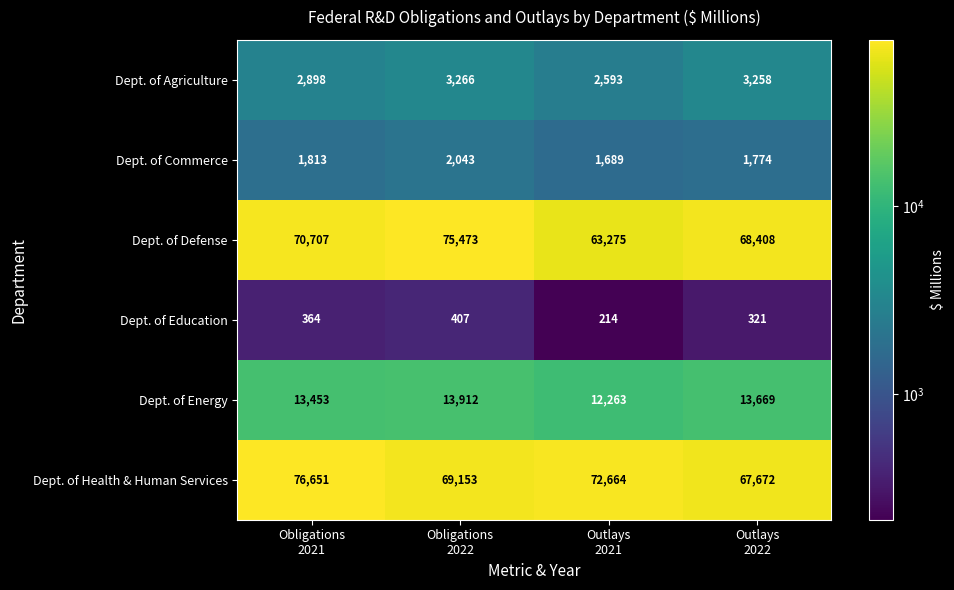

What is the difference between the maximum and minimum values in the Dept. of Education series?

193